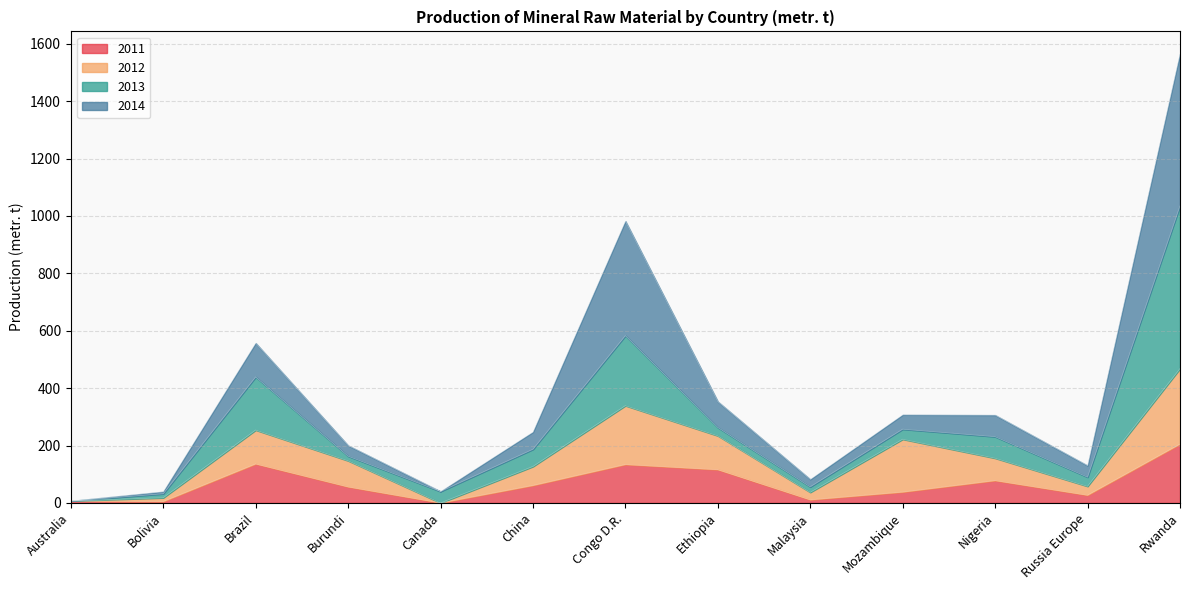

Does the chart have visible grid lines?

Yes